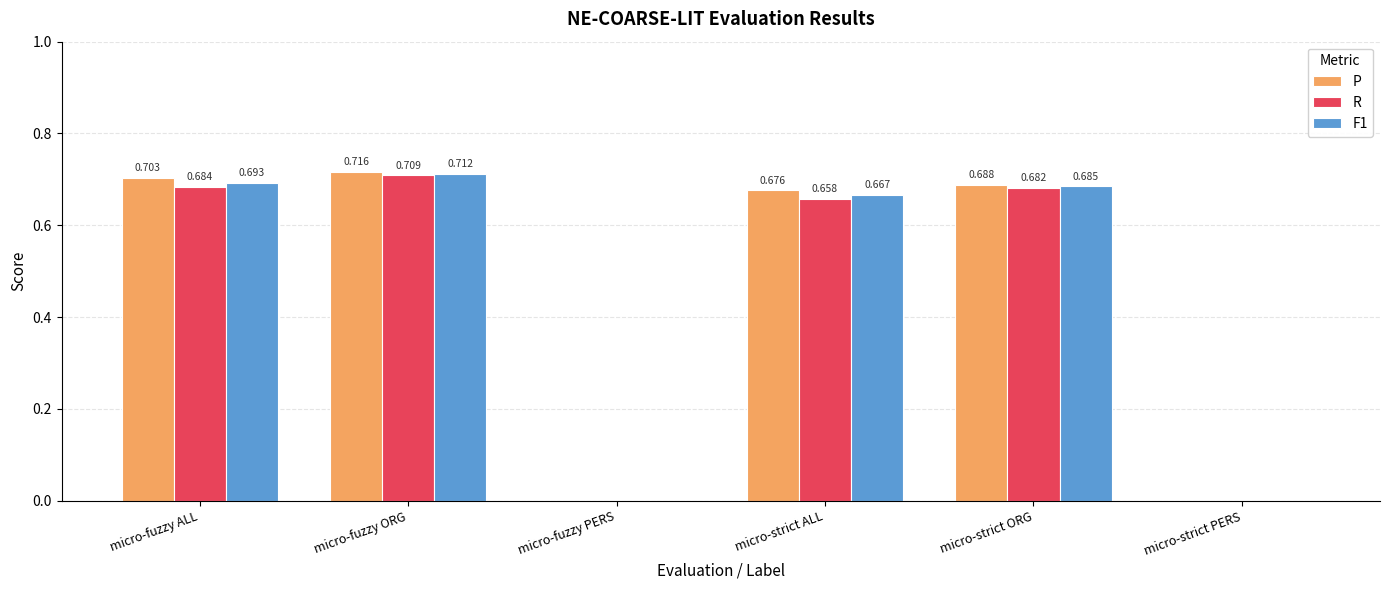

Which category has the highest value across all series?

micro-fuzzy ORG